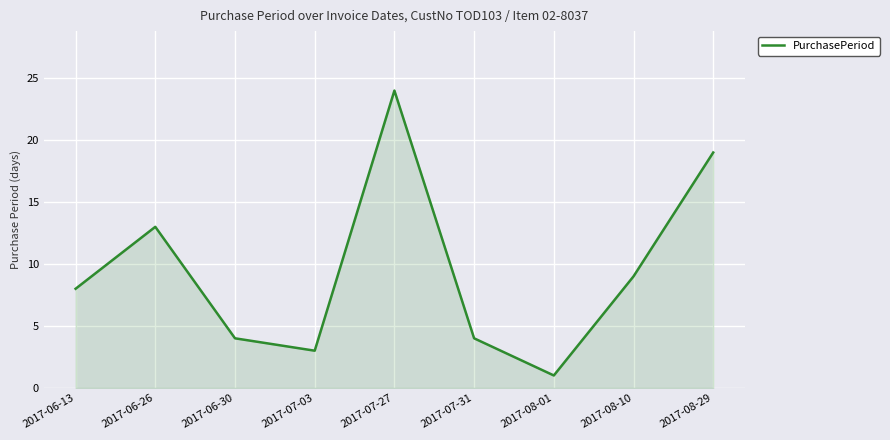

Reading left to right, extract all data points from this chart.

2017-06-13=8	2017-06-26=13	2017-06-30=4	2017-07-03=3	2017-07-27=24	2017-07-31=4	2017-08-01=1	2017-08-10=9	2017-08-29=19